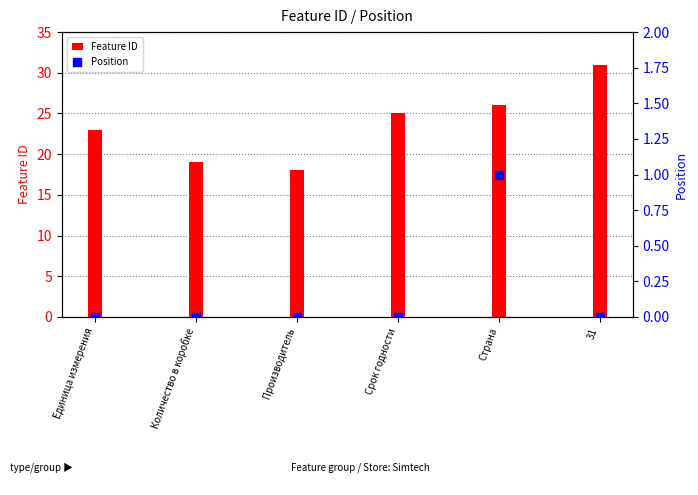

Which series has the largest Y range (max minus min)?

Feature ID